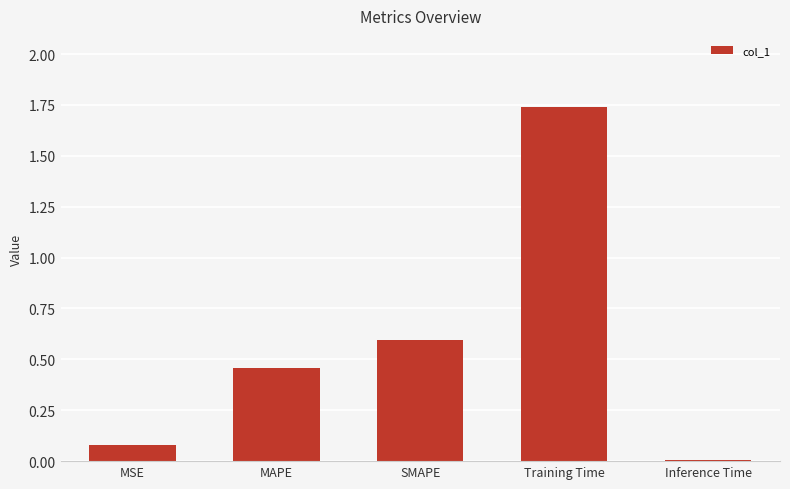

At which category does the chart reach its peak across all series?

Training Time